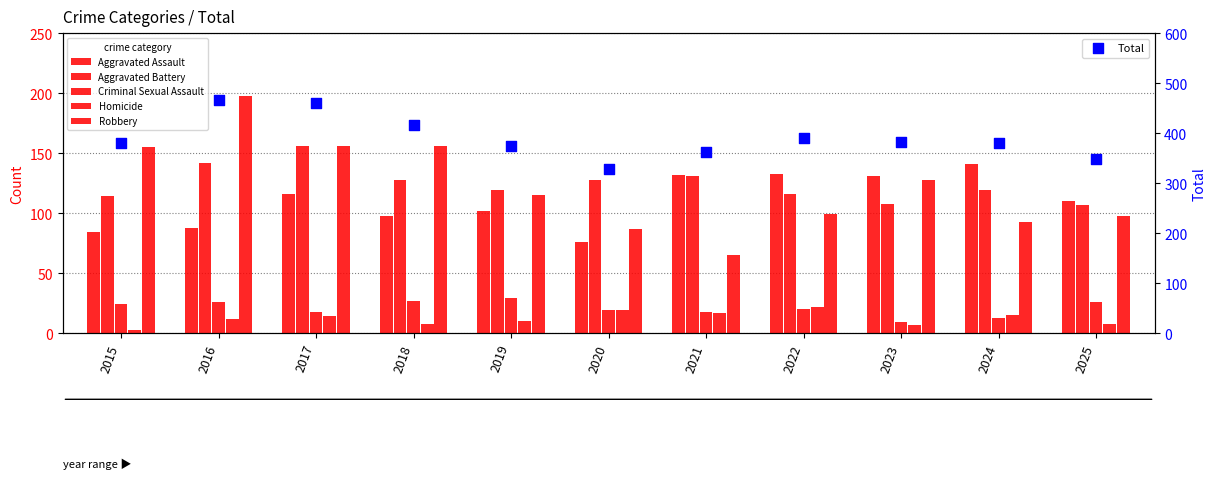

What are all the series names shown in the legend?

Aggravated Assault, Aggravated Battery, Criminal Sexual Assault, Homicide, Robbery, Total